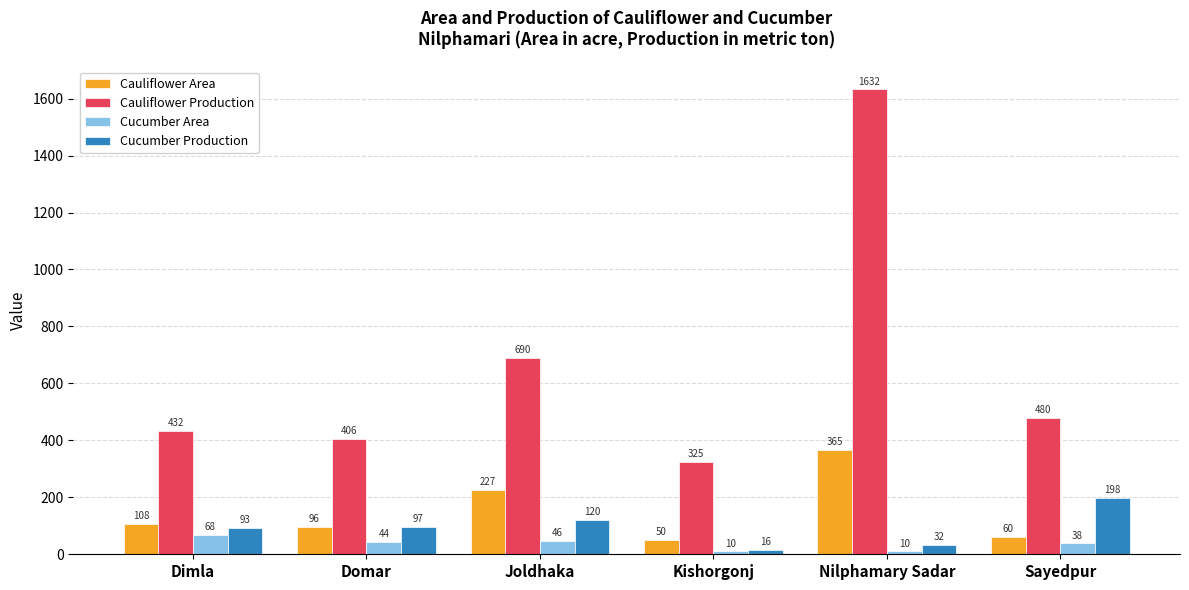

Are the bars horizontal?

No